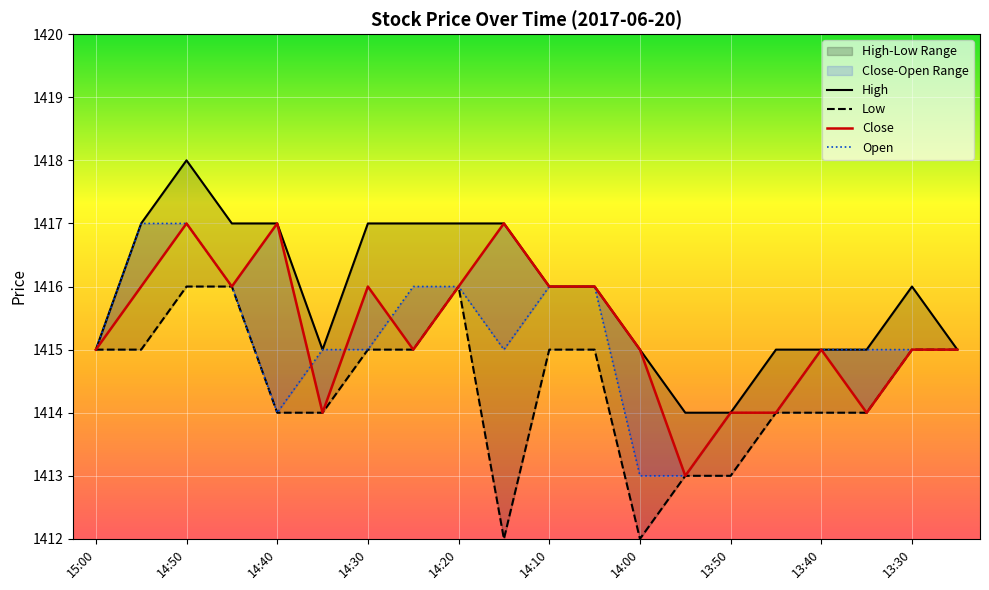

At 14:50, list the series in order from smallest to largest.

Low, Close, High, Open